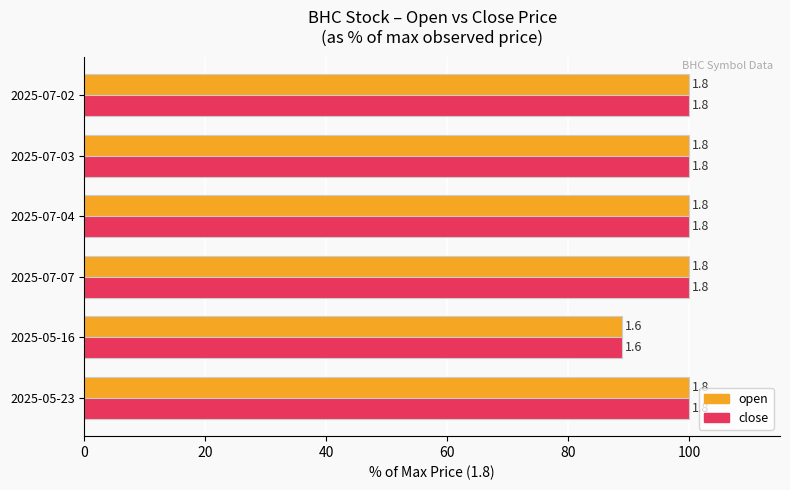

What are all the series names shown in the legend?

open, close